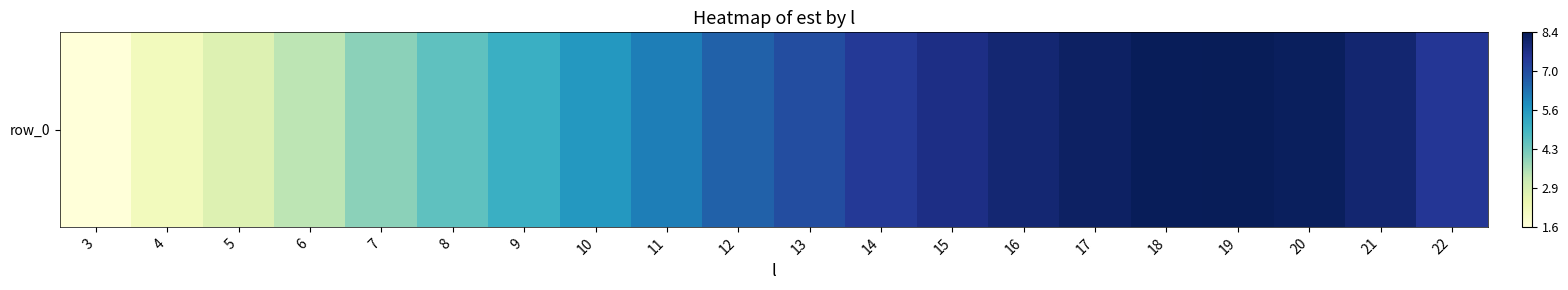

Is it true that the value at 14 is 7.4?

True